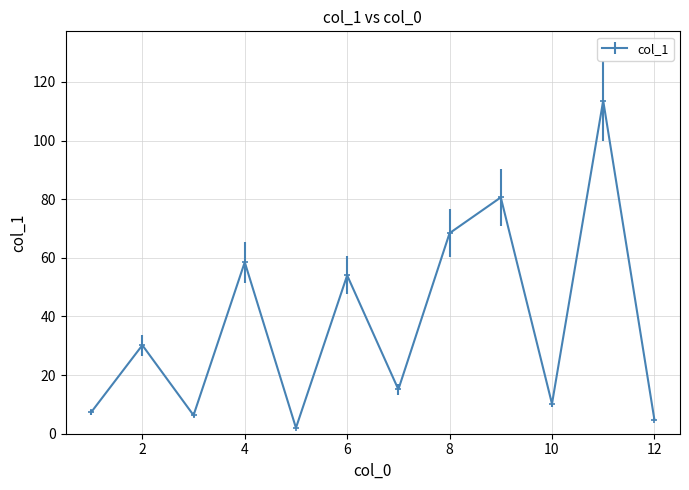

What is the difference between the second highest and minimum values?

78.6